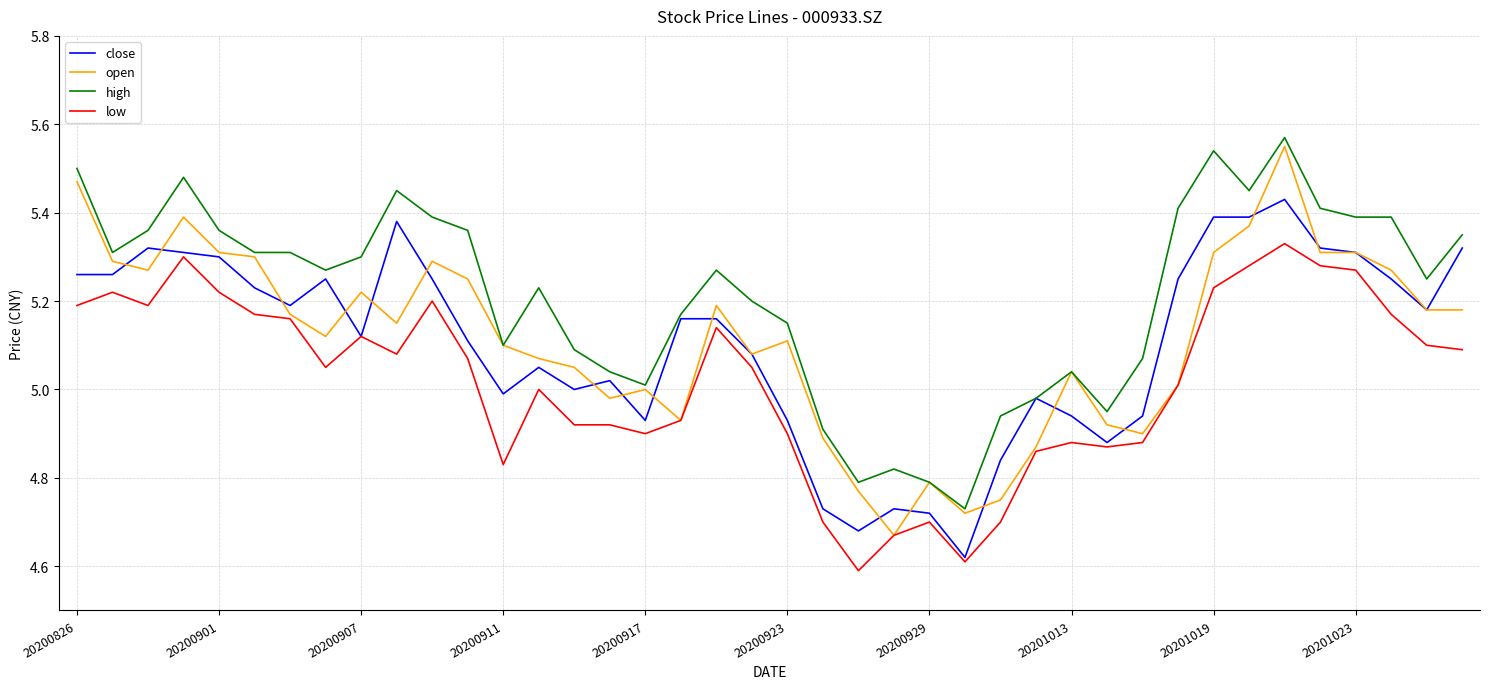

True or false: low and high cross at least once.

False